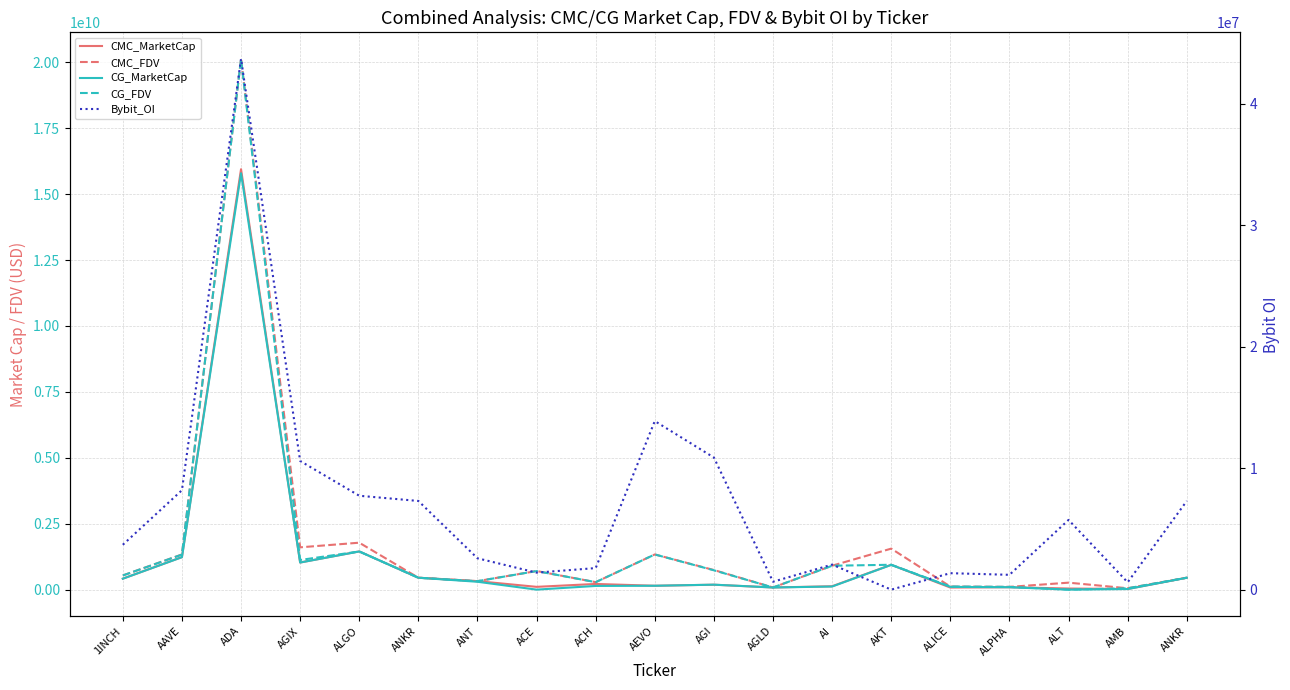

Between which two adjacent categories do CG_FDV and CMC_MarketCap first intersect?

AGIX and ALGO